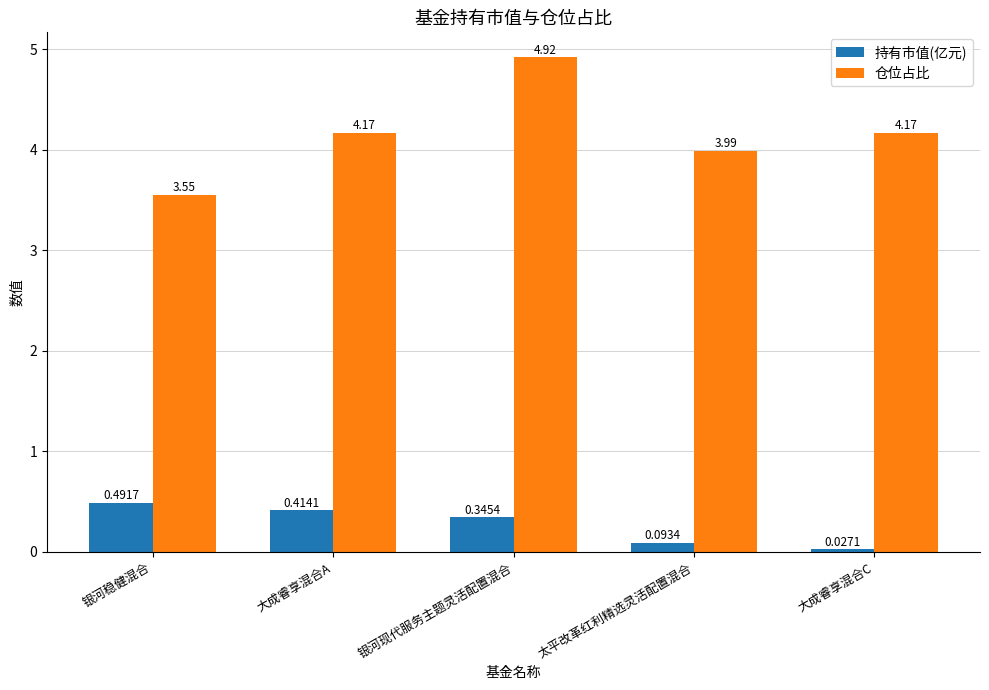

How many bars are there in total?

10